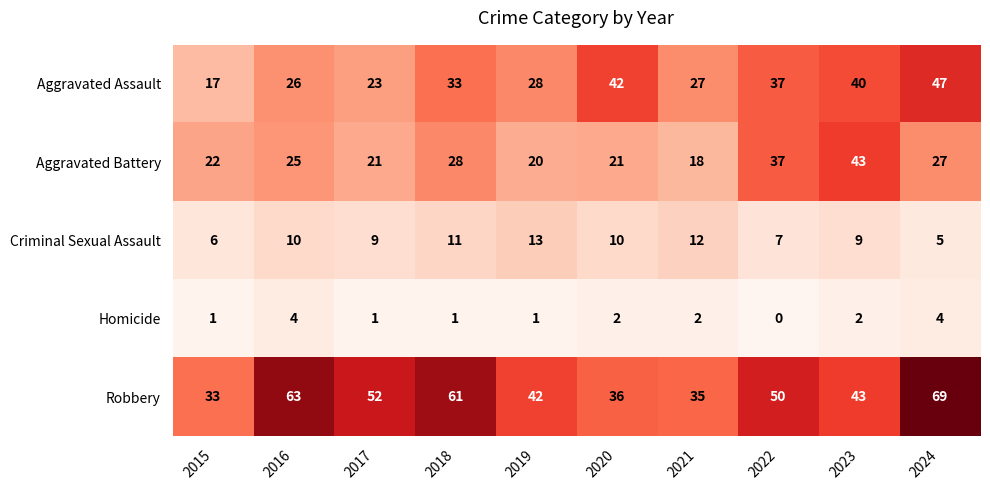

At which category does the chart reach its peak across all series?

2024